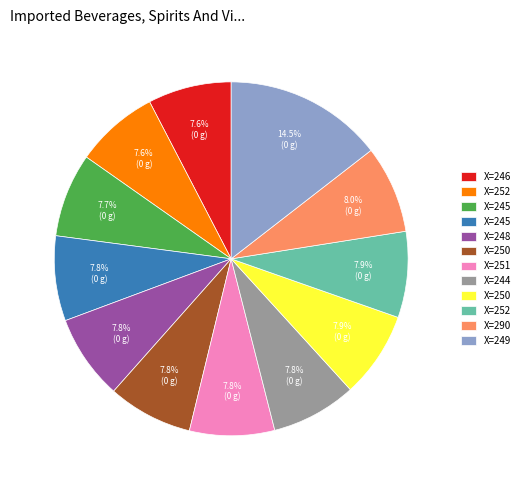

Is there a majority slice in this chart?

No